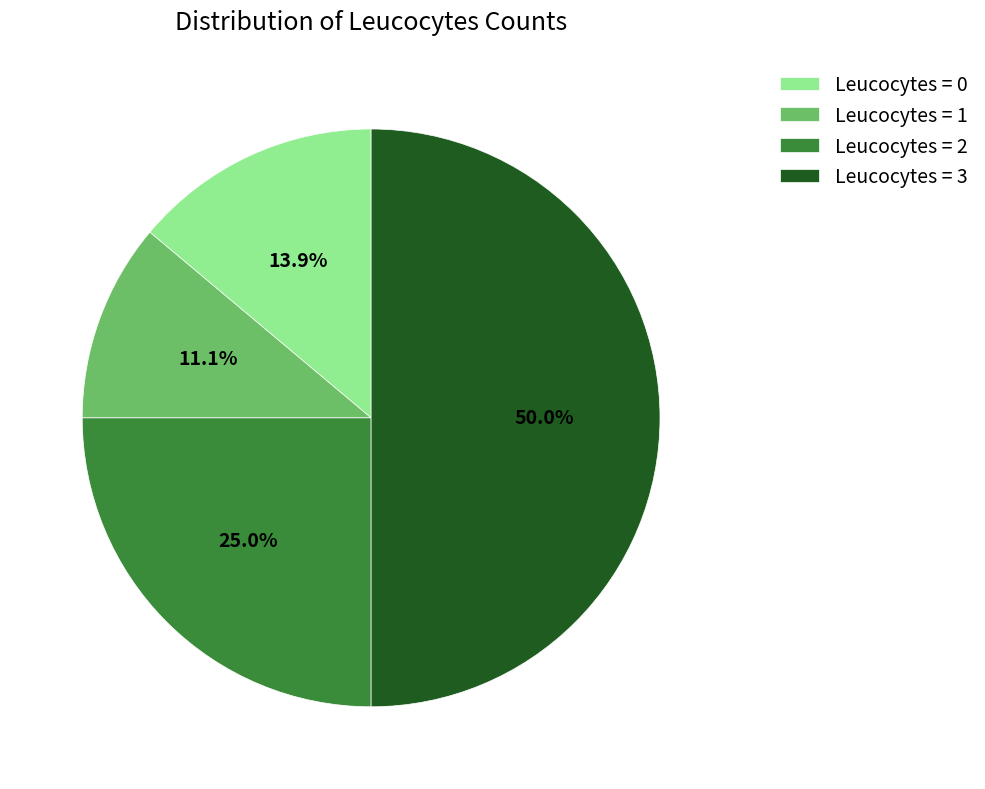

Do Leucocytes = 0 and Leucocytes = 3 together represent more than half of the pie?

Yes